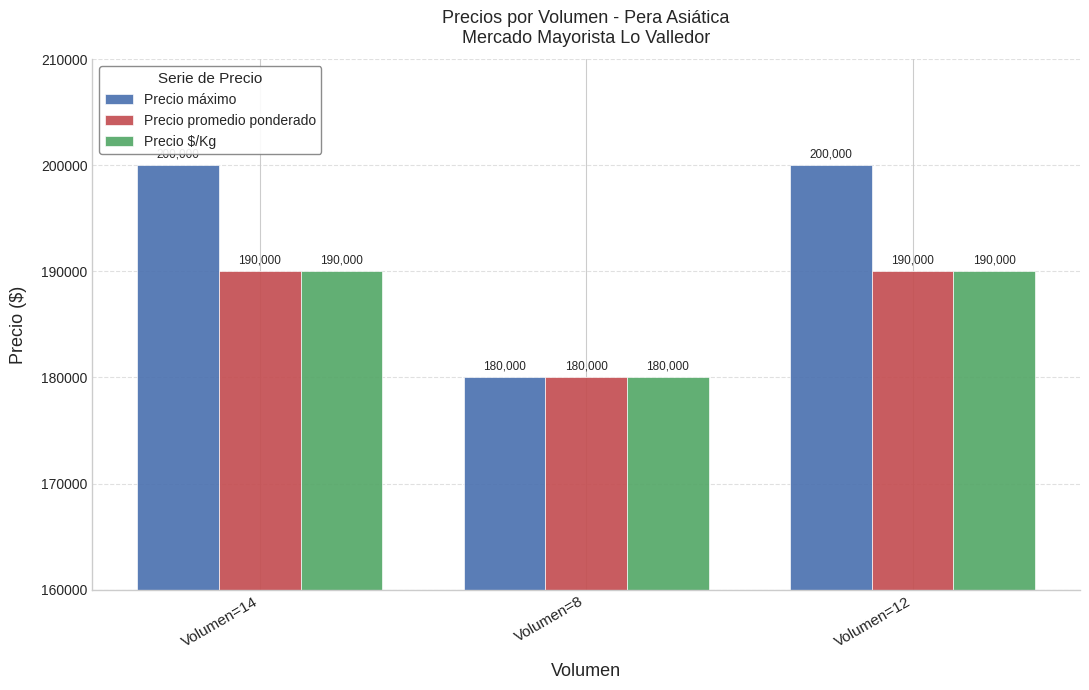

Is it true that Precio máximo equals 200000 at Volumen=12?

True